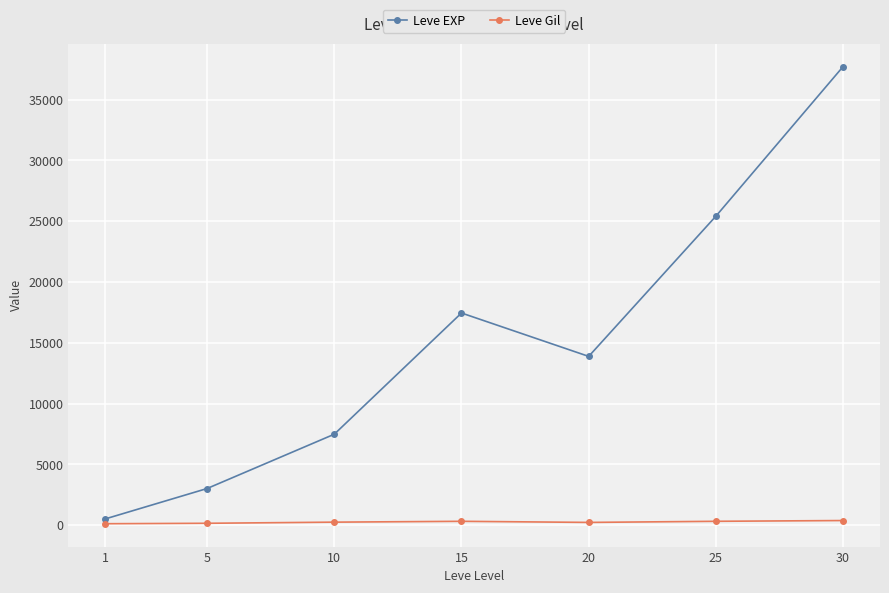

How many values in the Leve EXP series exceed 13876?

4